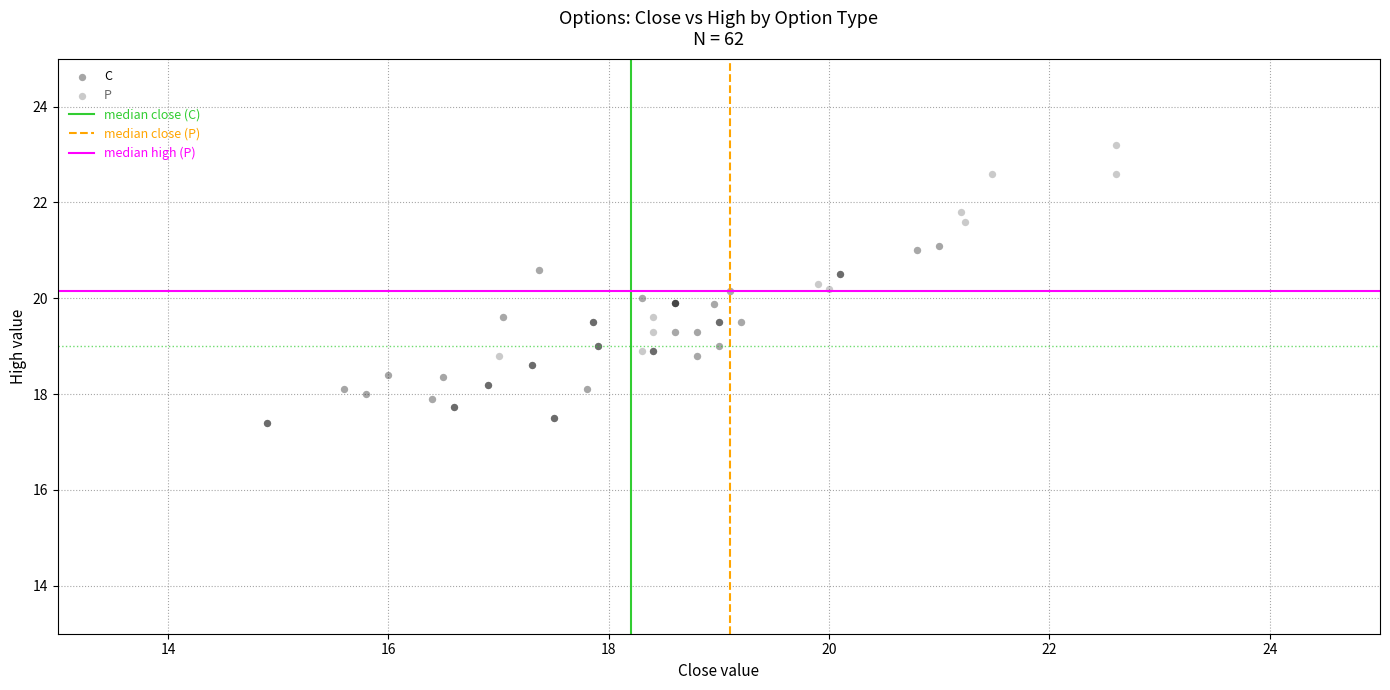

Which series reaches the maximum Y coordinate?

P